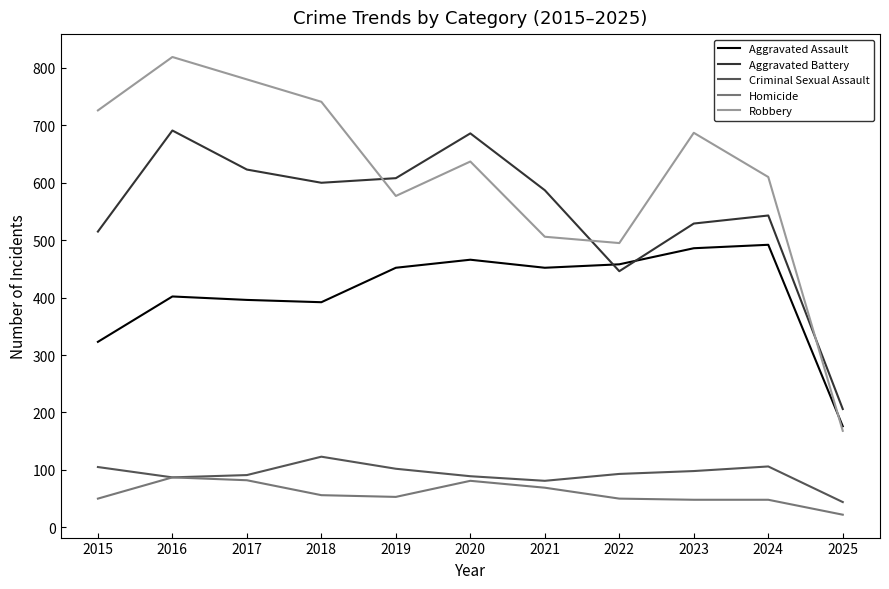

At which category is the sum across all series the highest?

2016